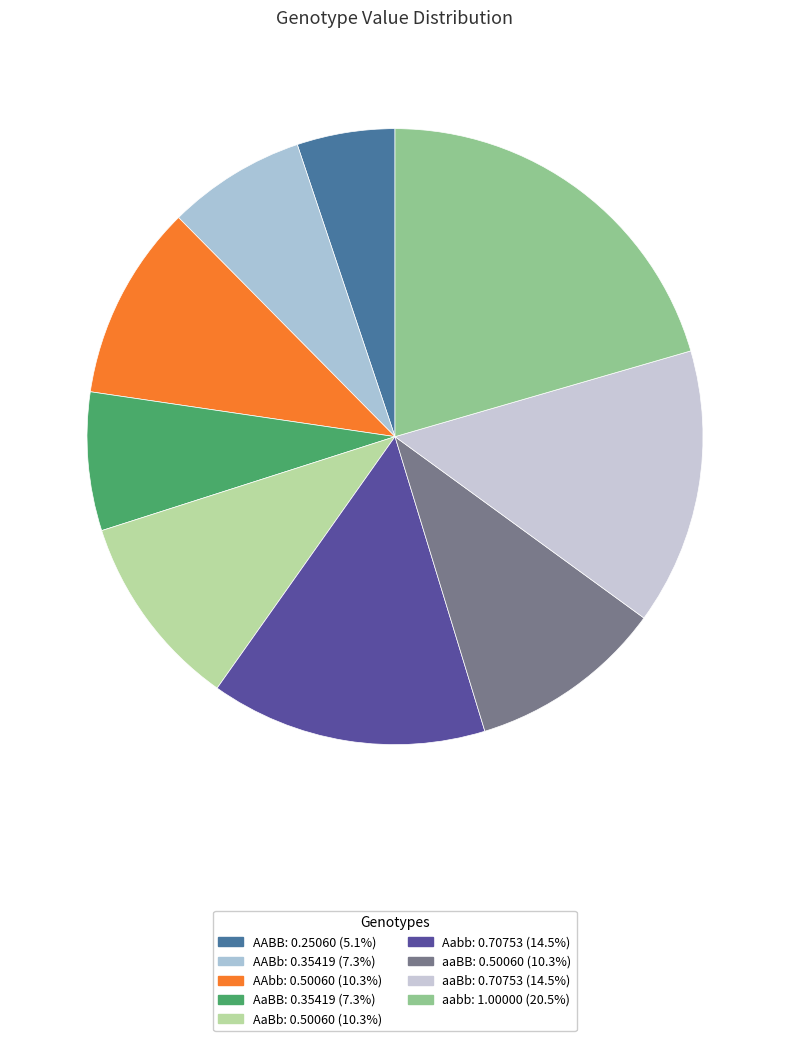

Count the number of slices in the pie.

9